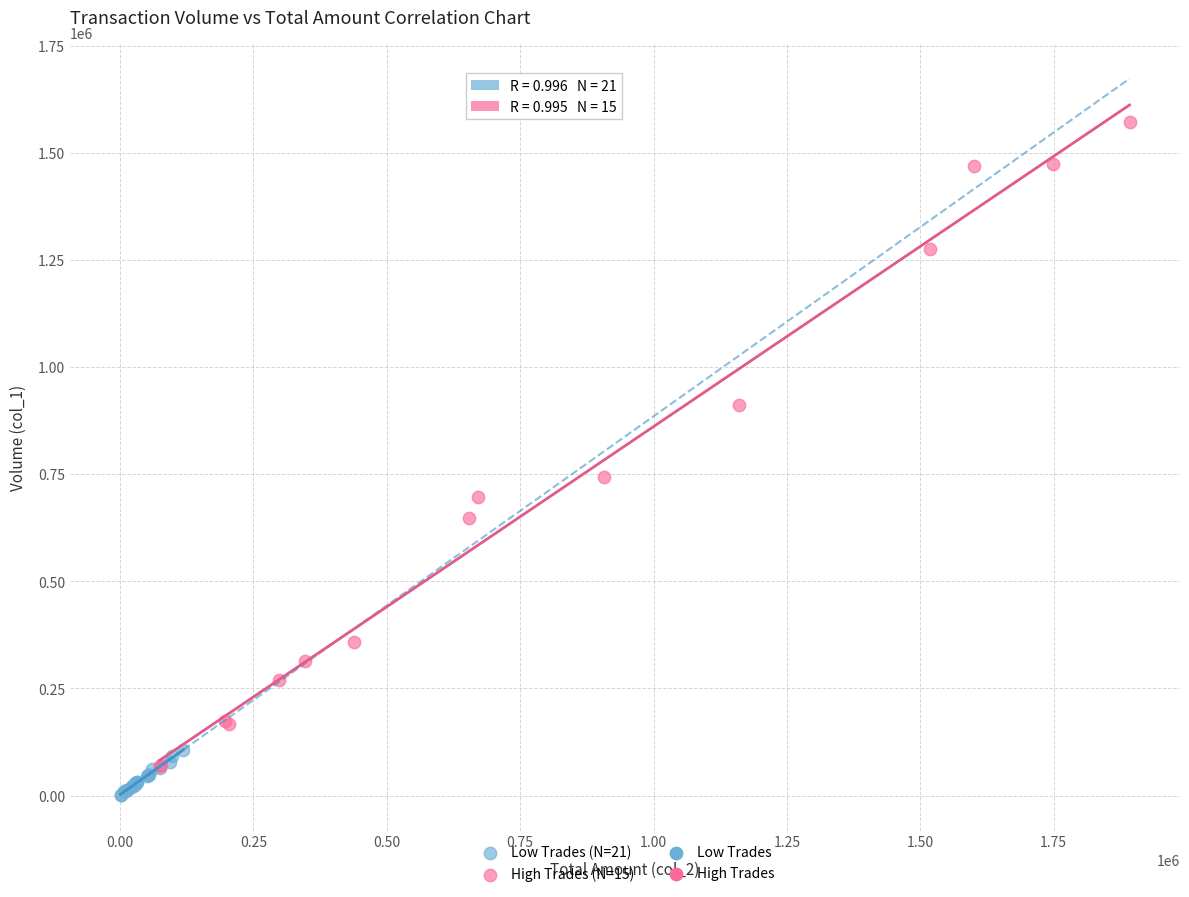

Which series contains the highest Y value?

High Trades (N=15)